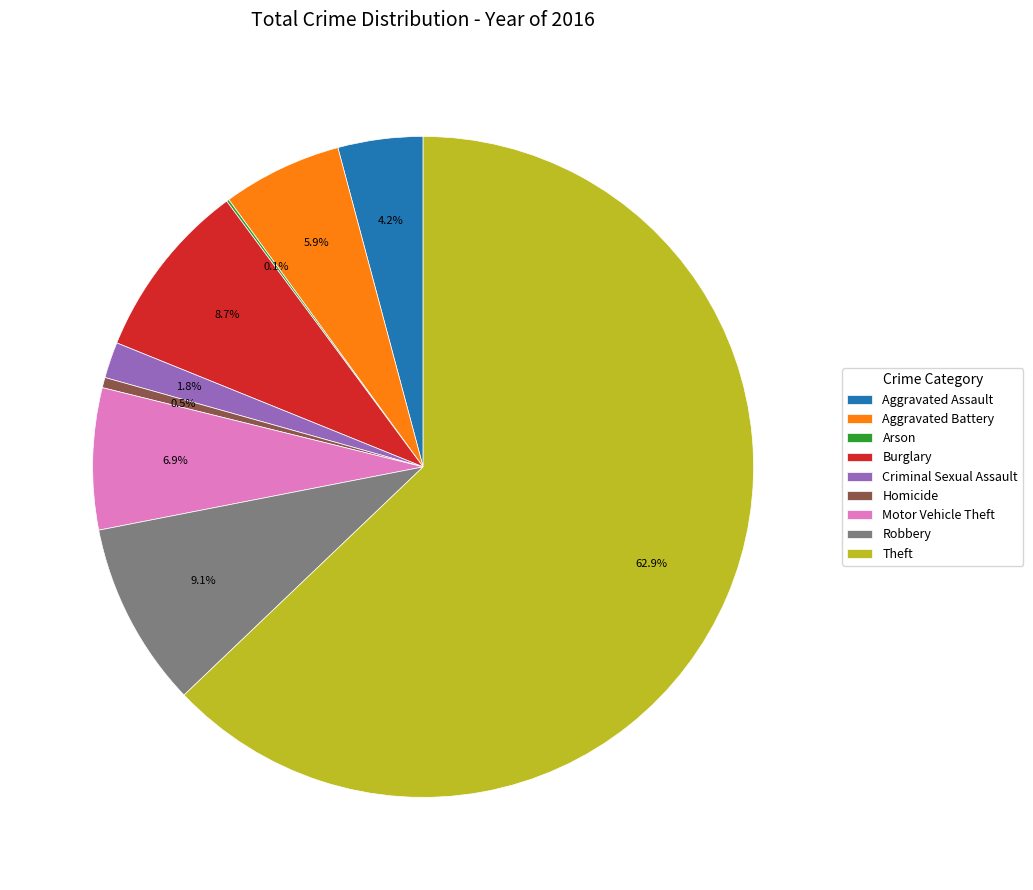

Does any single category account for the majority?

Yes